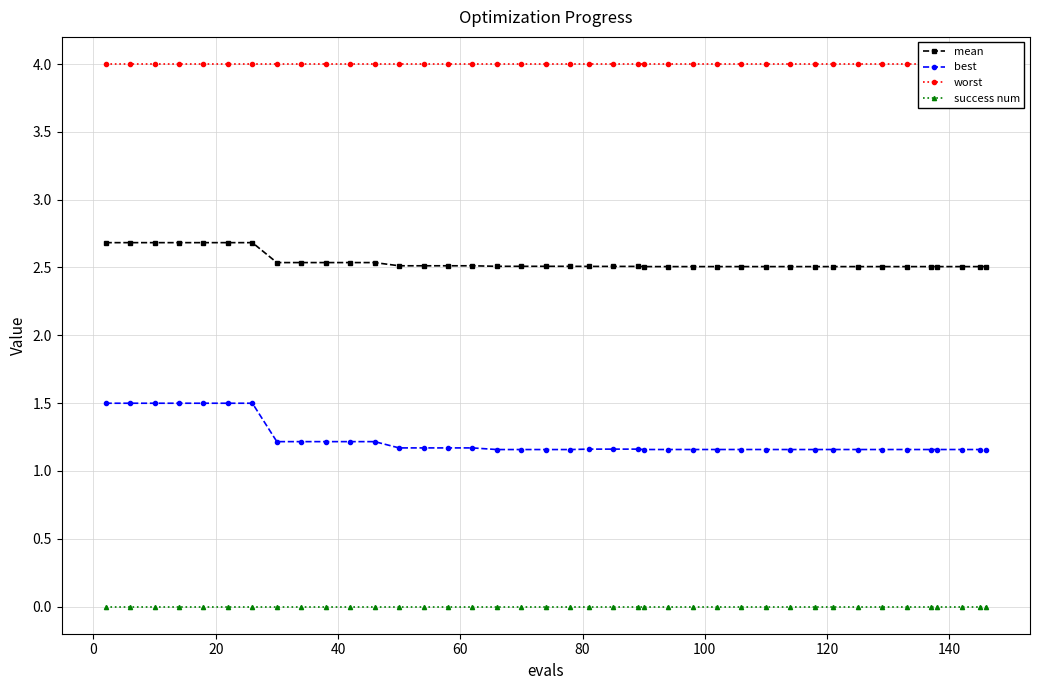

What is the minimum value for mean?

2.5